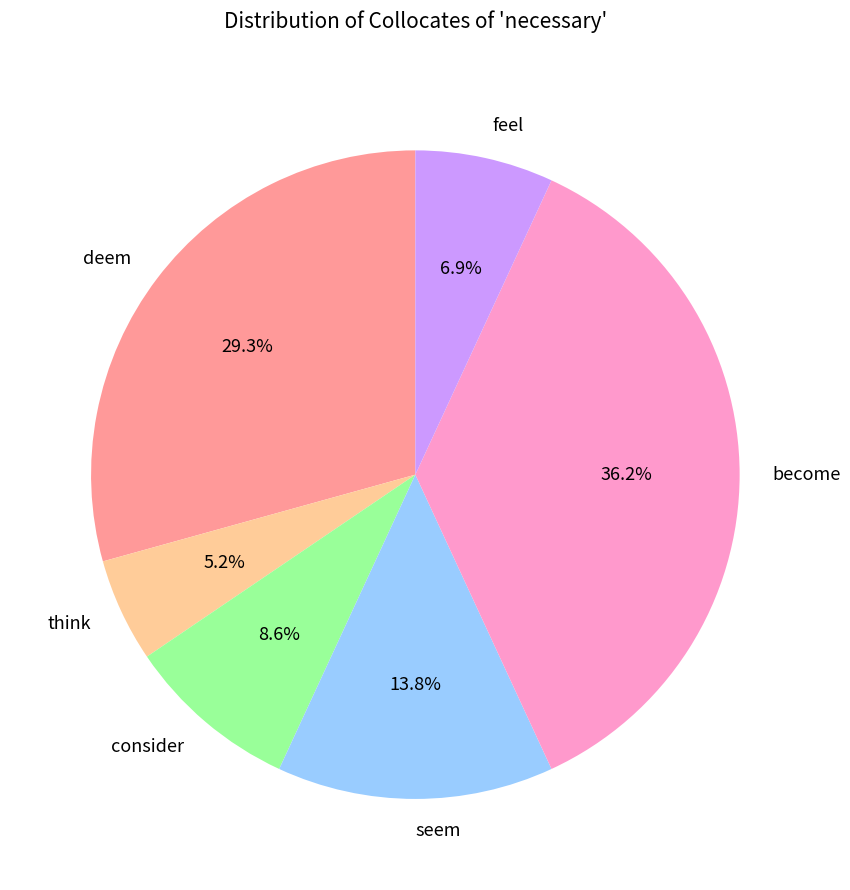

Rank the categories by value from highest to lowest.

become, deem, seem, consider, feel, think